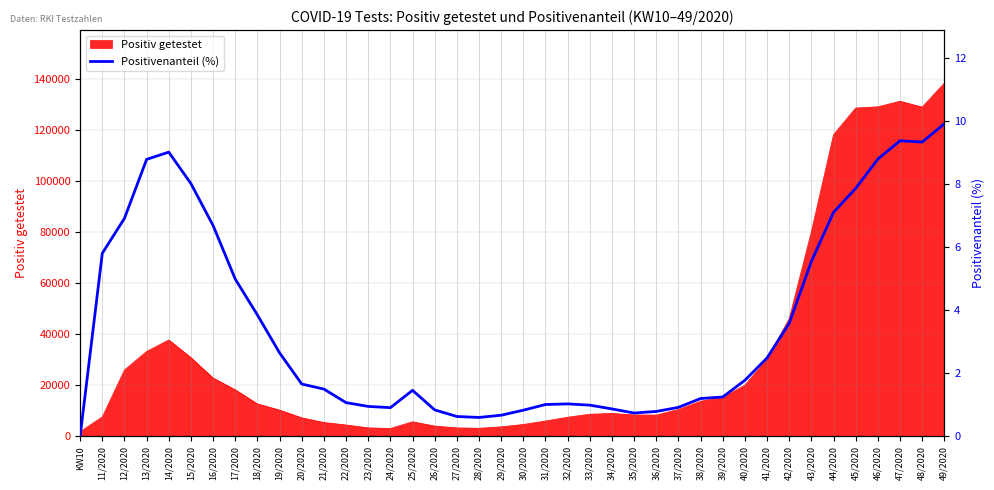

Which category has the highest value across all series?

49/2020